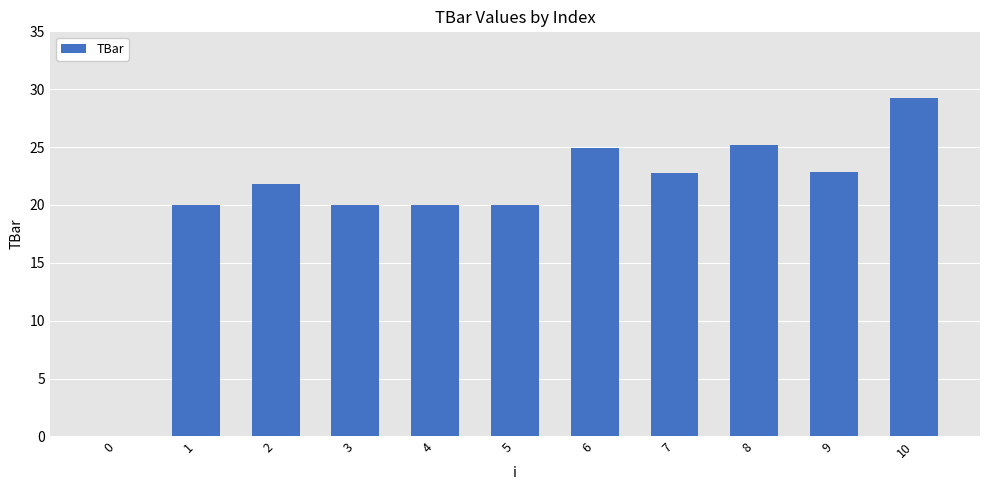

What is the approximate value at 2?

21.8